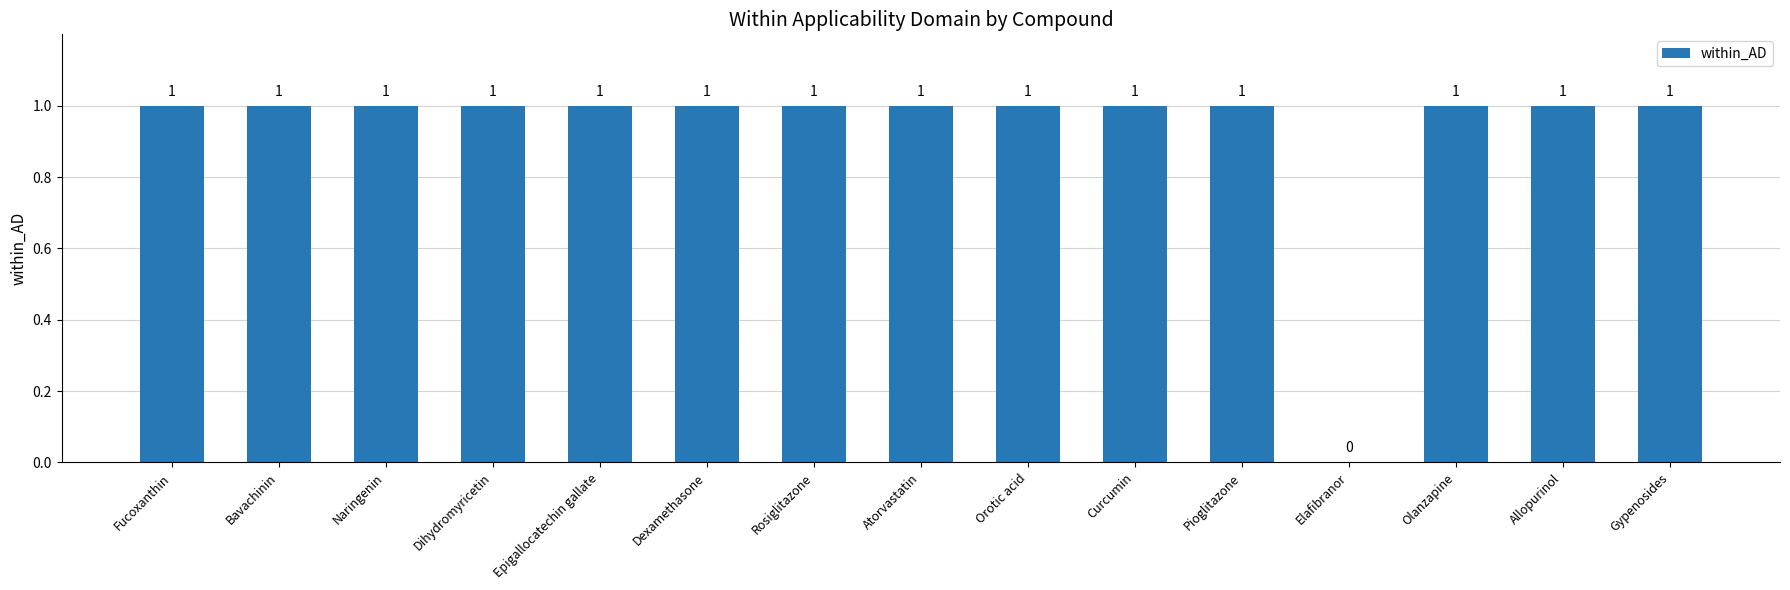

Are the bars horizontal?

No